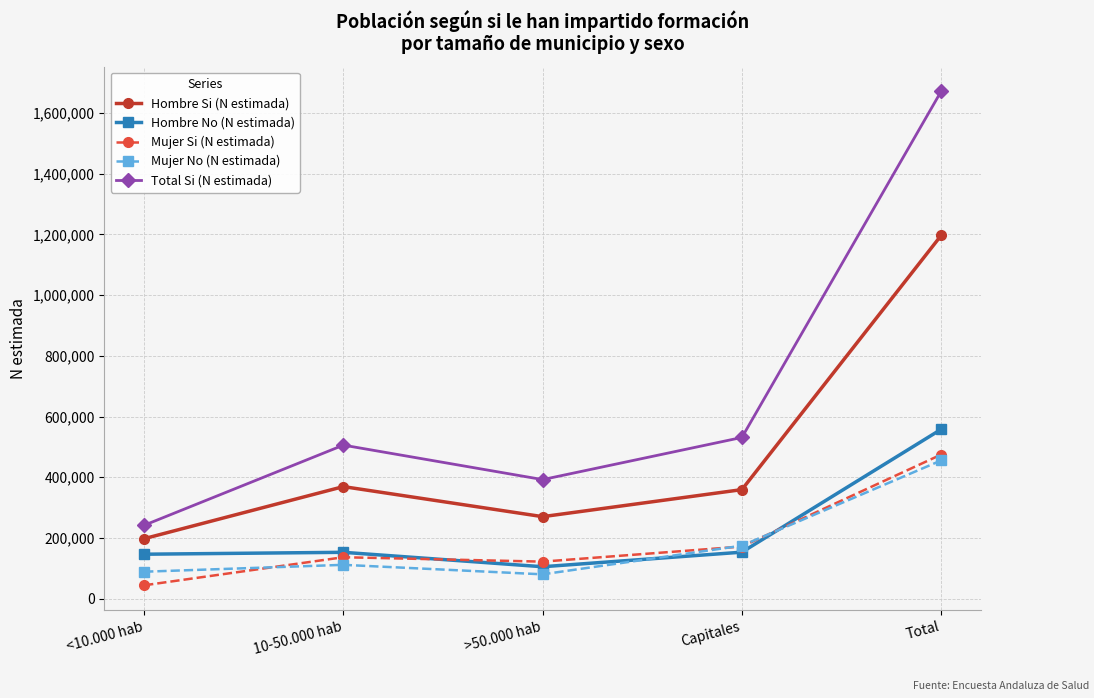

True or false: Total Si (N estimada) and Mujer No (N estimada) cross at least once.

False